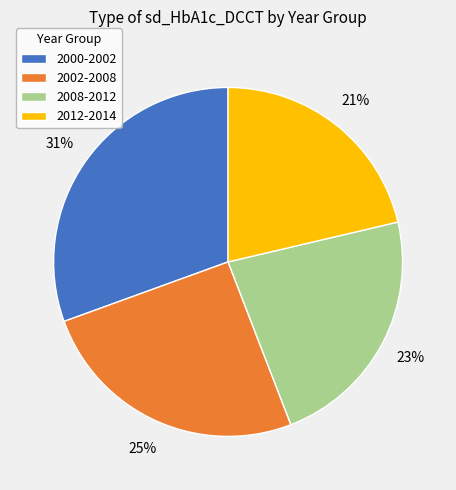

To the nearest percent, what portion does 2002-2008 represent?

25%